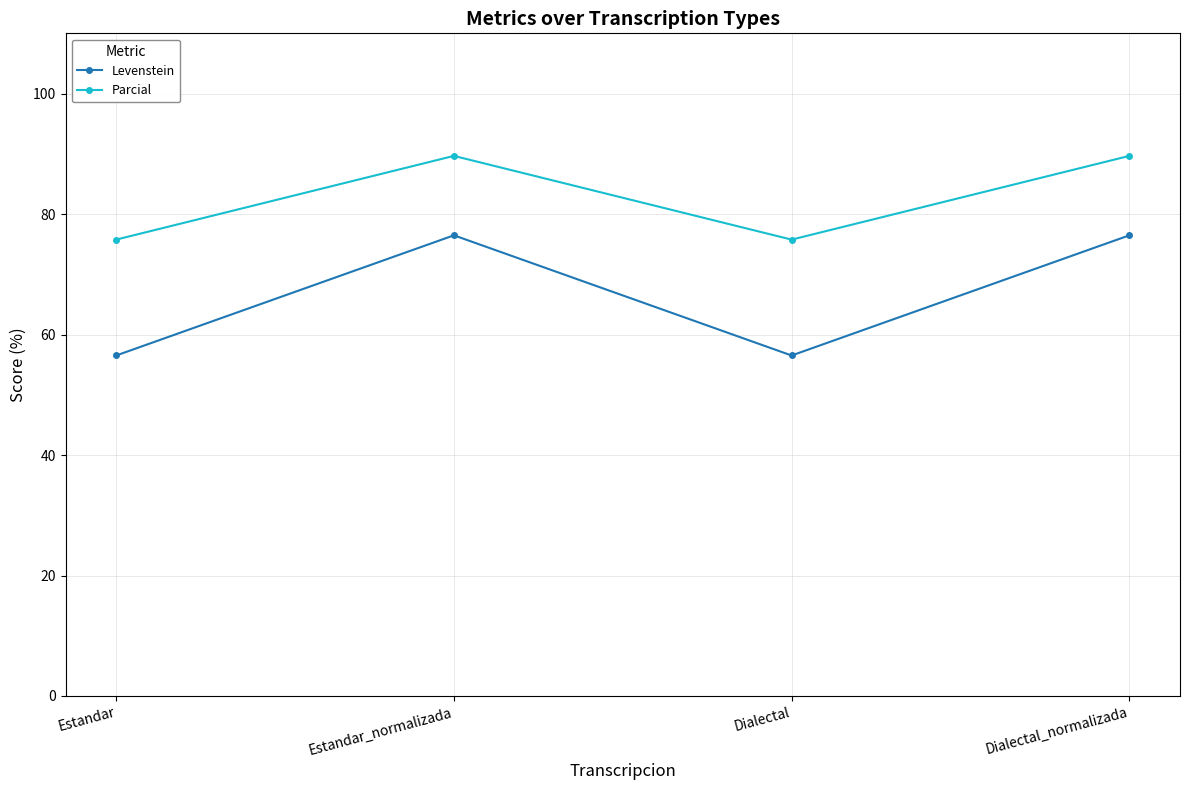

Reading left to right, transcribe all the data shown in this chart.

Levenstein: 56.5	76.5	56.5	76.5
Parcial: 75.8	89.7	75.8	89.7